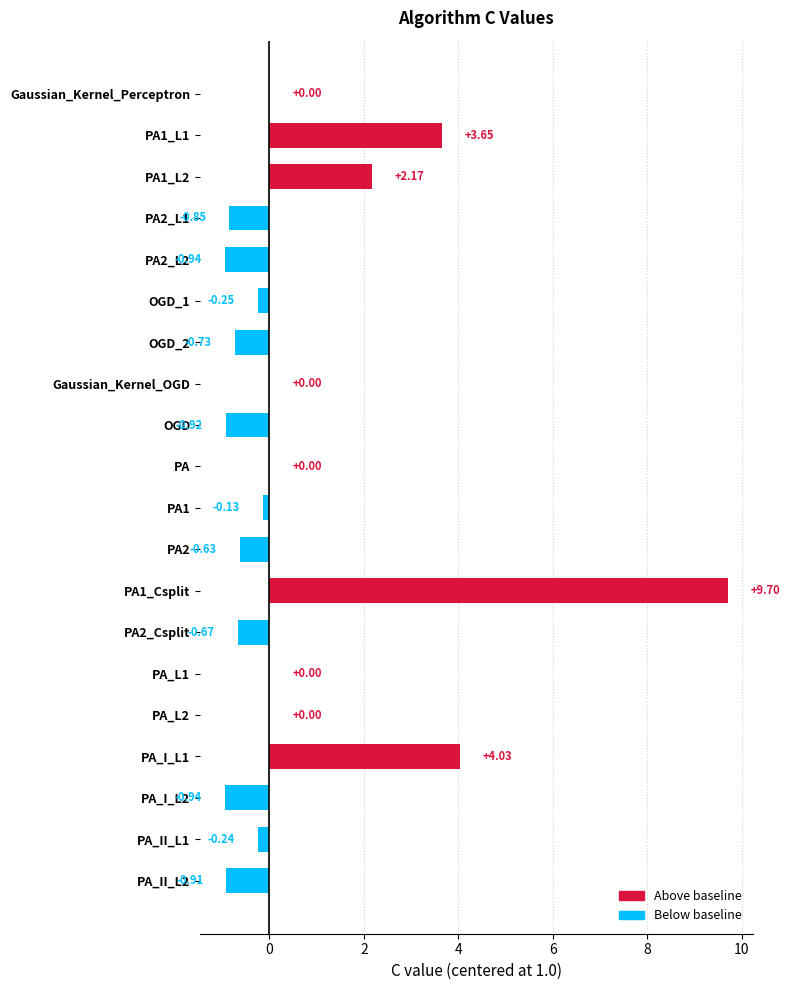

What is the sum of all values?

12.3